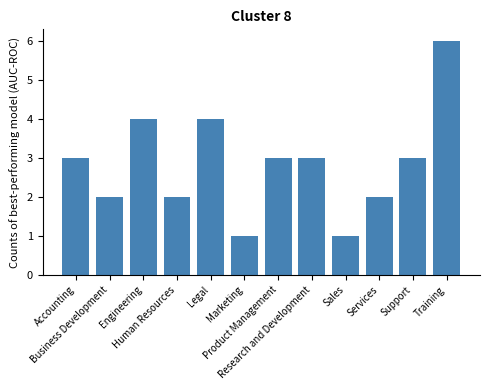

The chart shows a value of 3 at Research and Development. True or false?

True